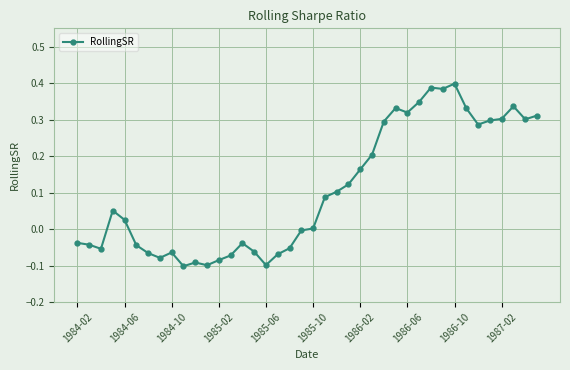

How many categories are shown in the chart?

40